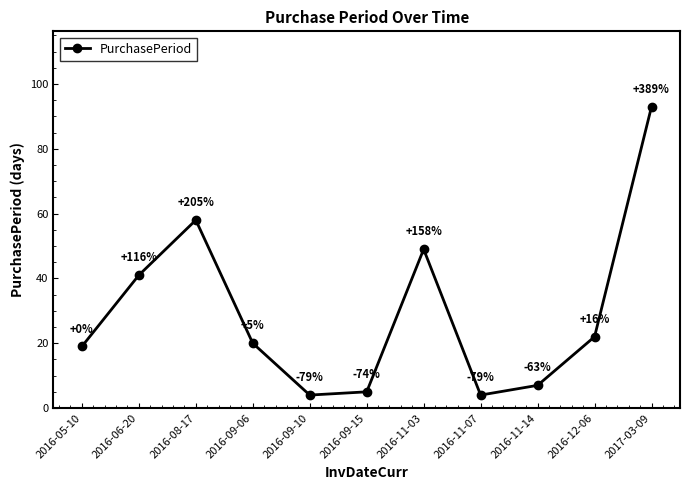

How many data points are less than 20?

5